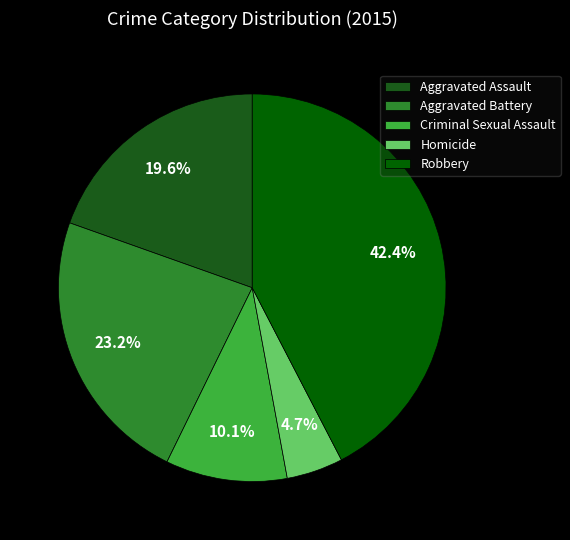

How many segments does this pie chart have?

5